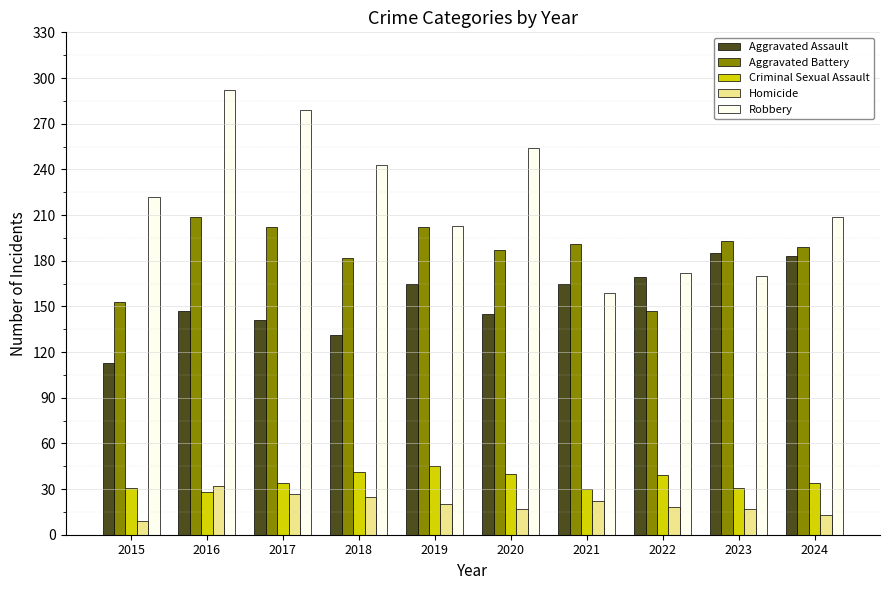

Between 2015 and 2017, which series saw the biggest shift?

Robbery